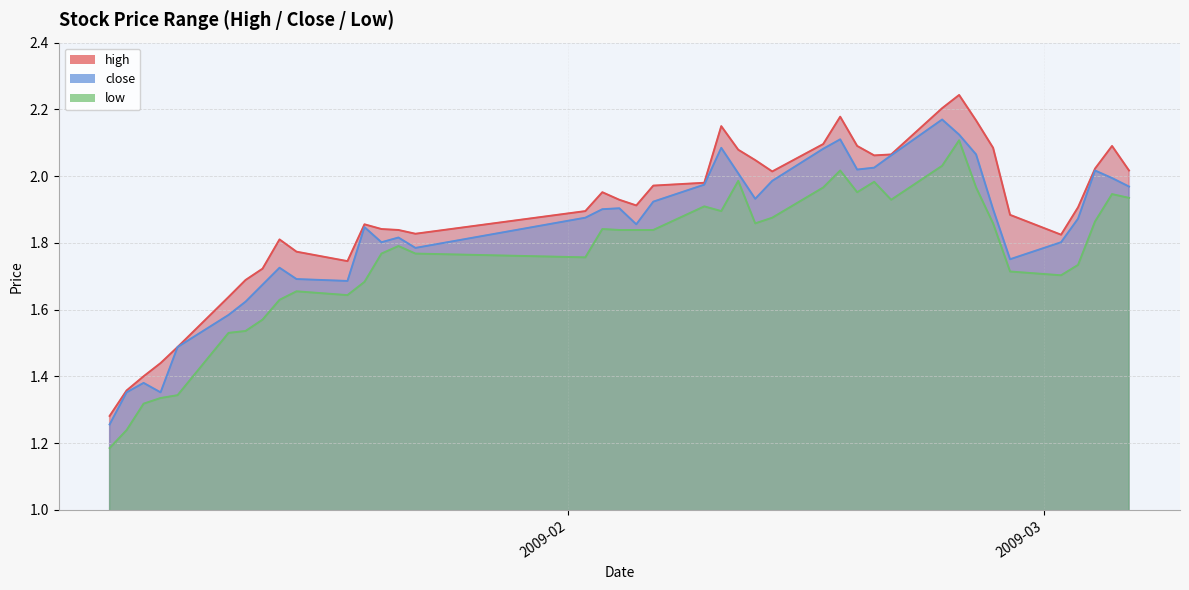

True or false: close has a value of 2.1 at 2009-02-17.

True